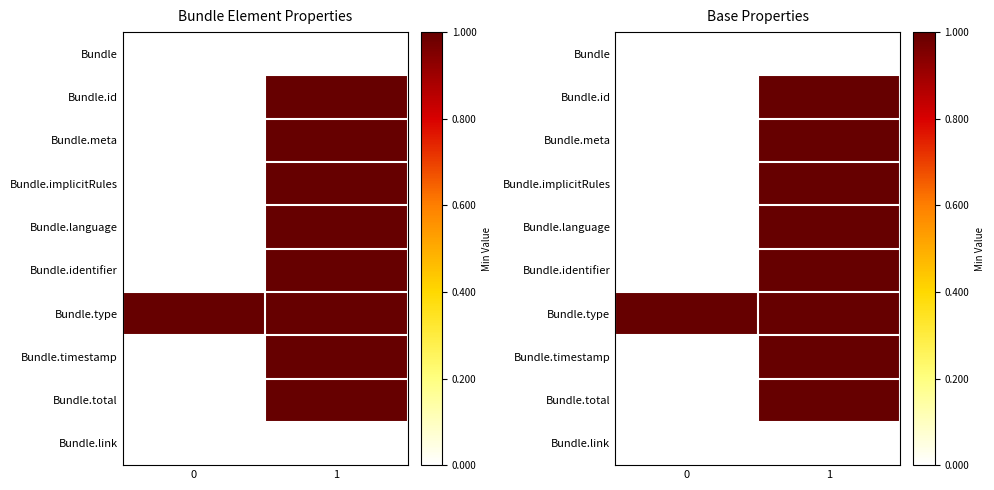

What is the difference between the maximum and minimum values in the Bundle.total series?

1